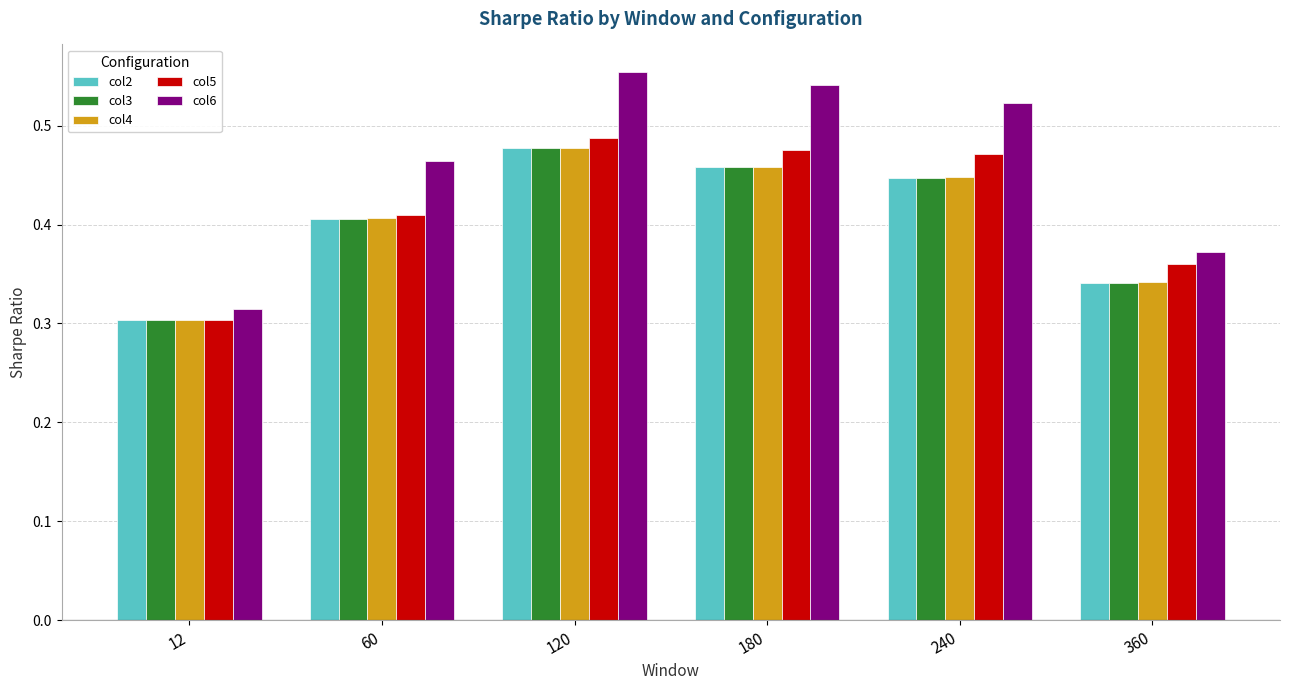

The value of col6 at 60 is 0.6. True or false?

False